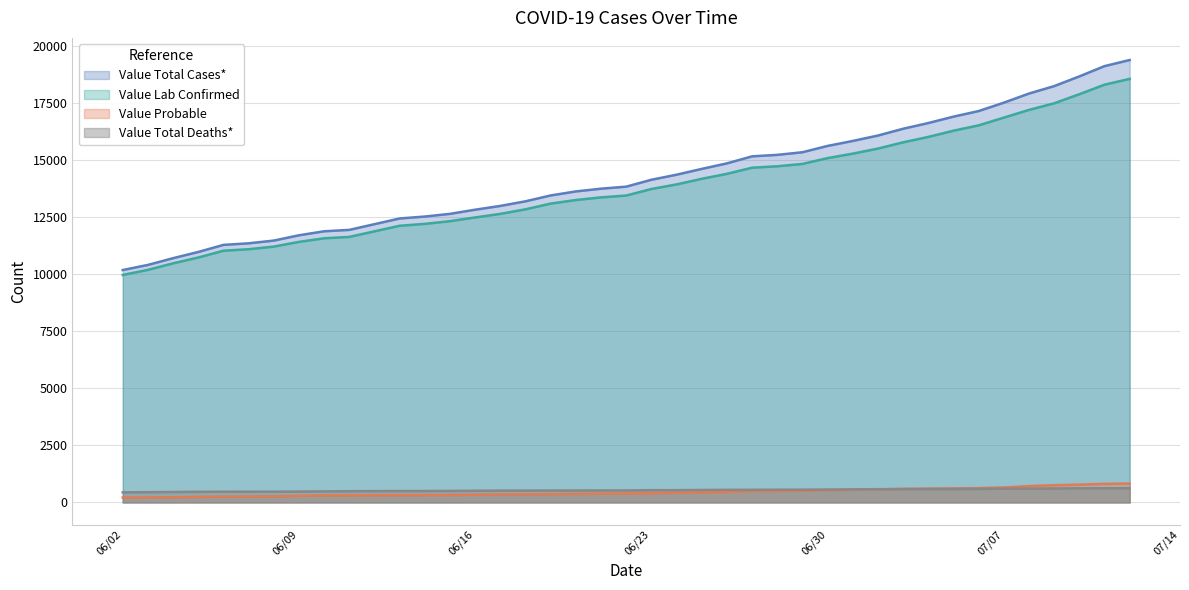

What are all the series names shown in the legend?

Value Total Cases*, Value Lab Confirmed, Value Probable, Value Total Deaths*